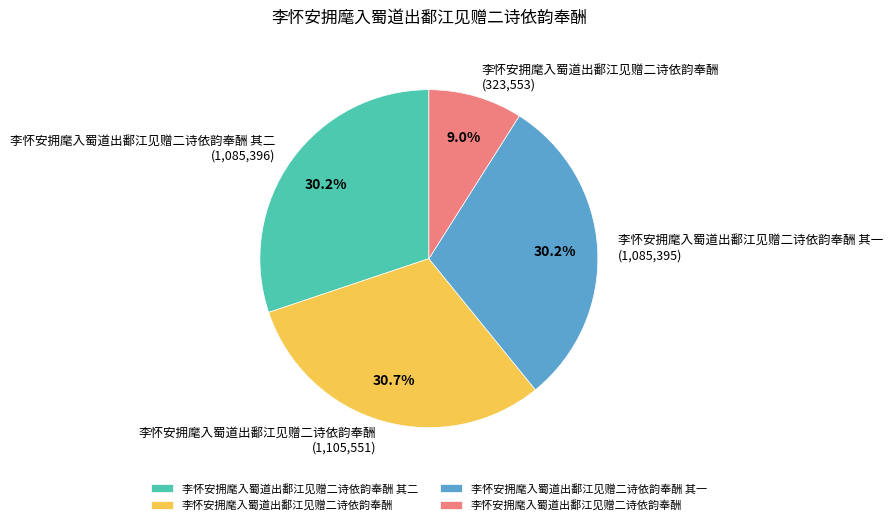

Is there any slice that represents more than half of the pie?

No